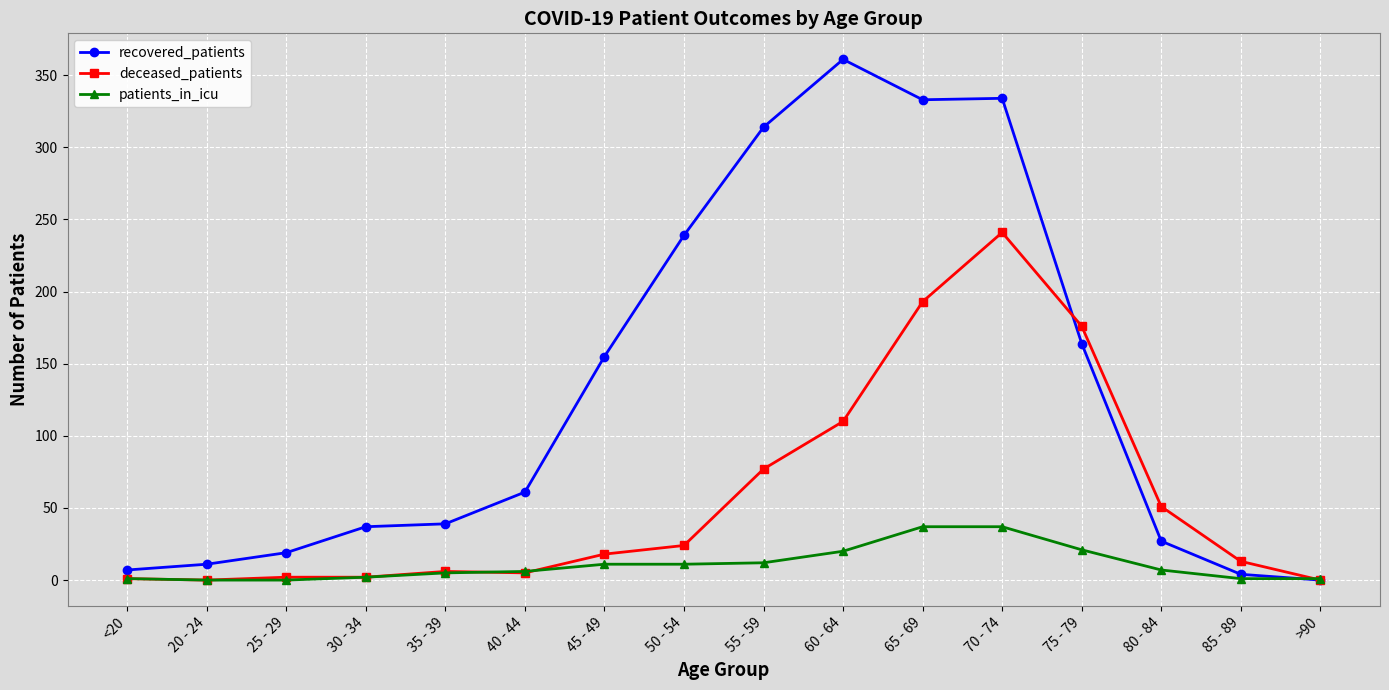

Which series has the largest range (max minus min)?

recovered_patients